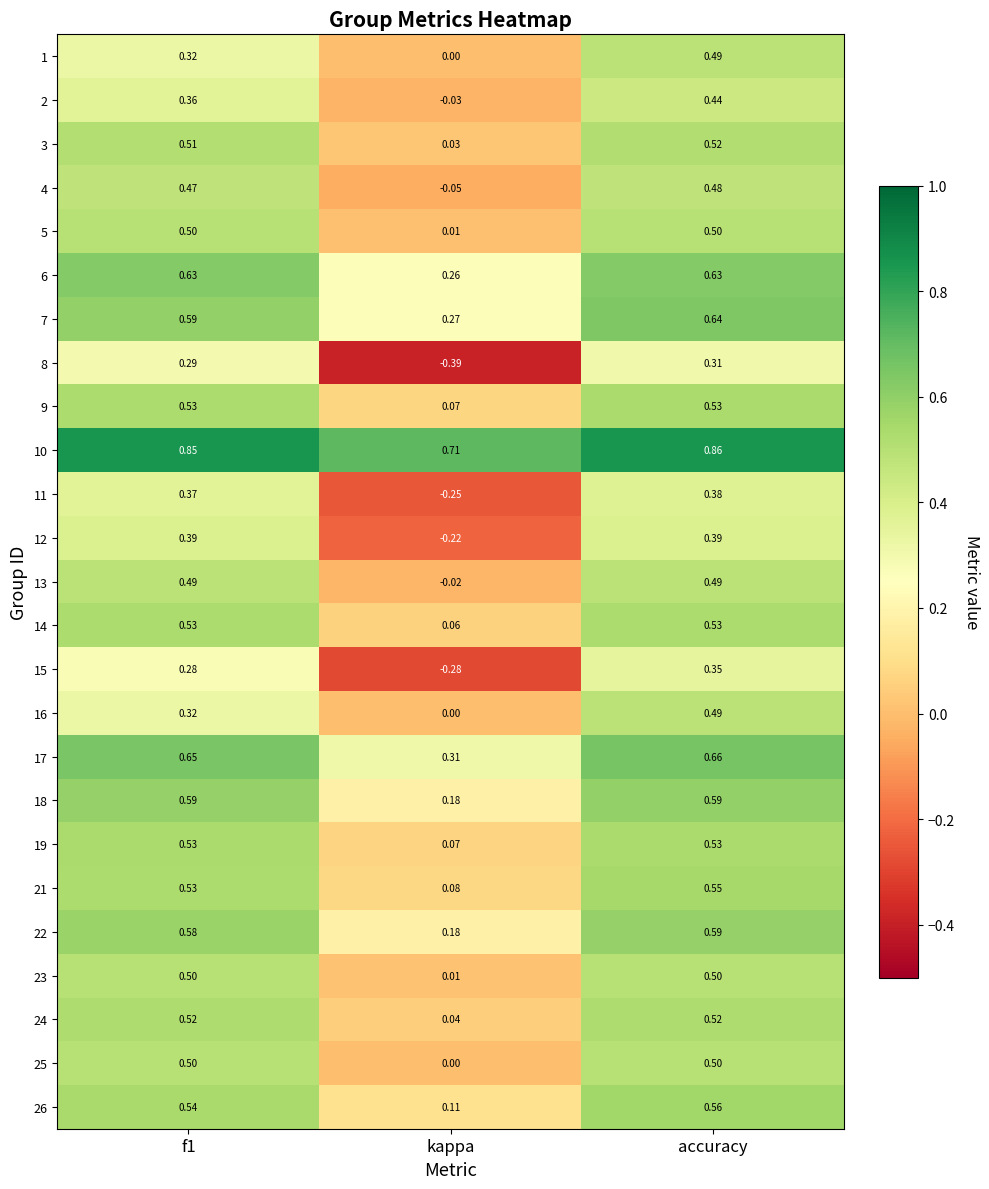

Which category has the lowest value in the 24 series?

kappa